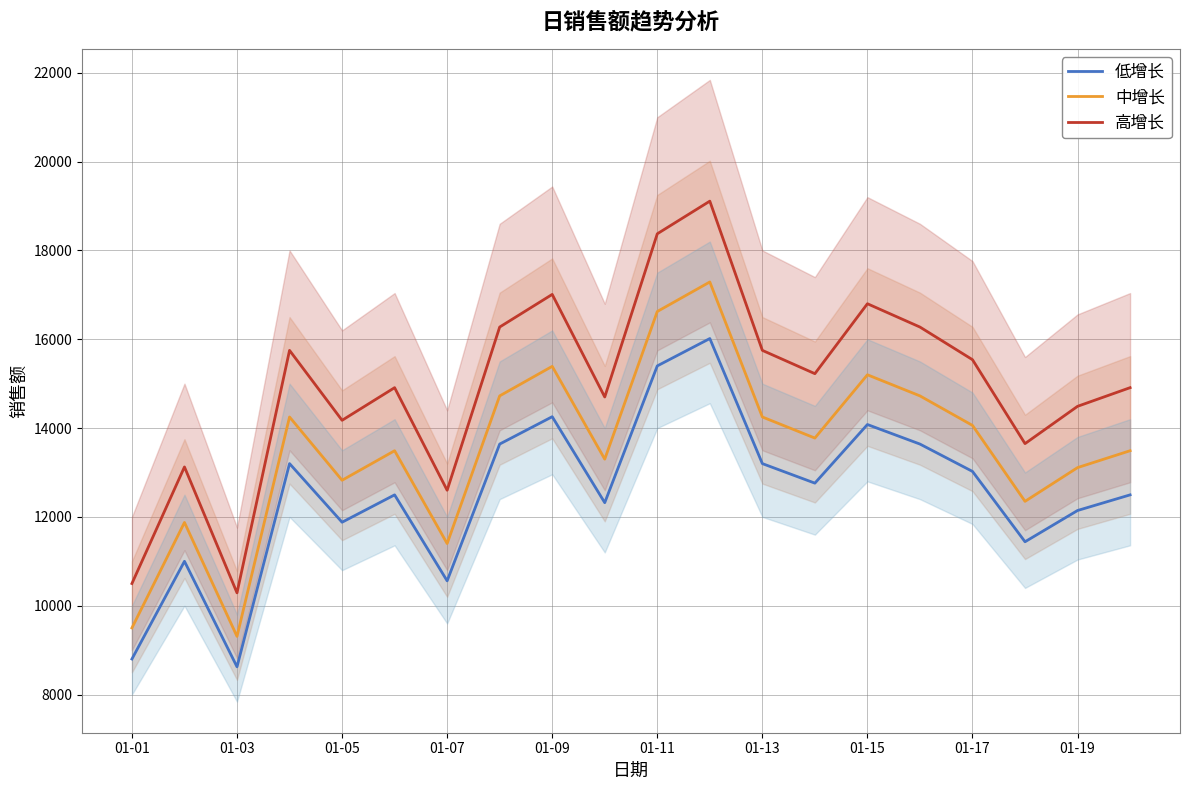

What is the approximate value of 中增长 at 01-19, to the nearest 10?

13110